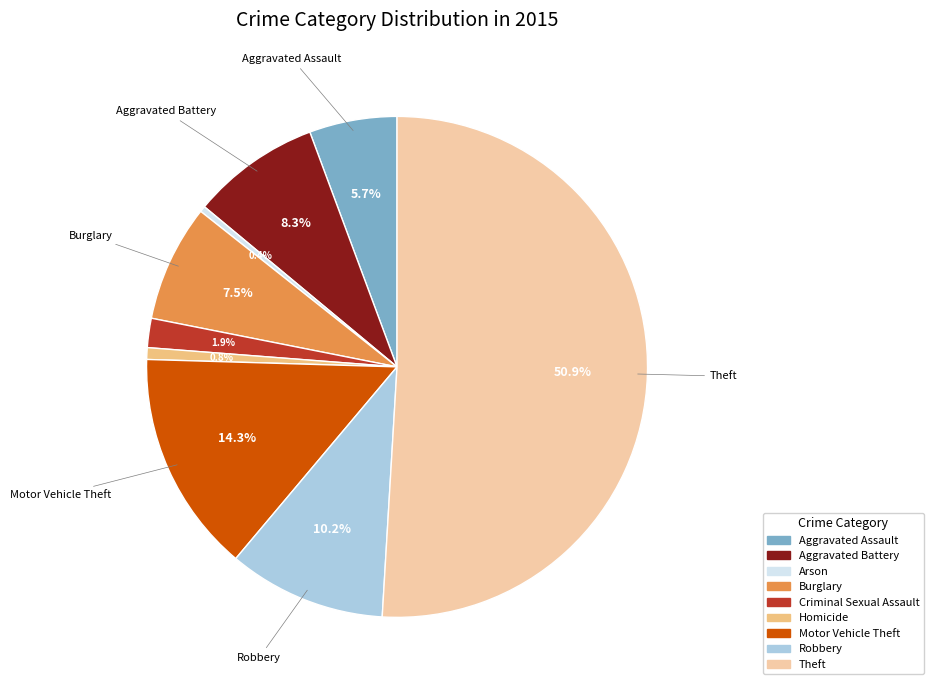

What is the majority slice?

Theft